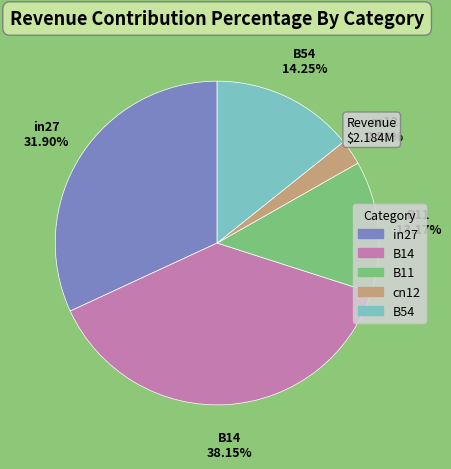

How many segments does this pie chart have?

5